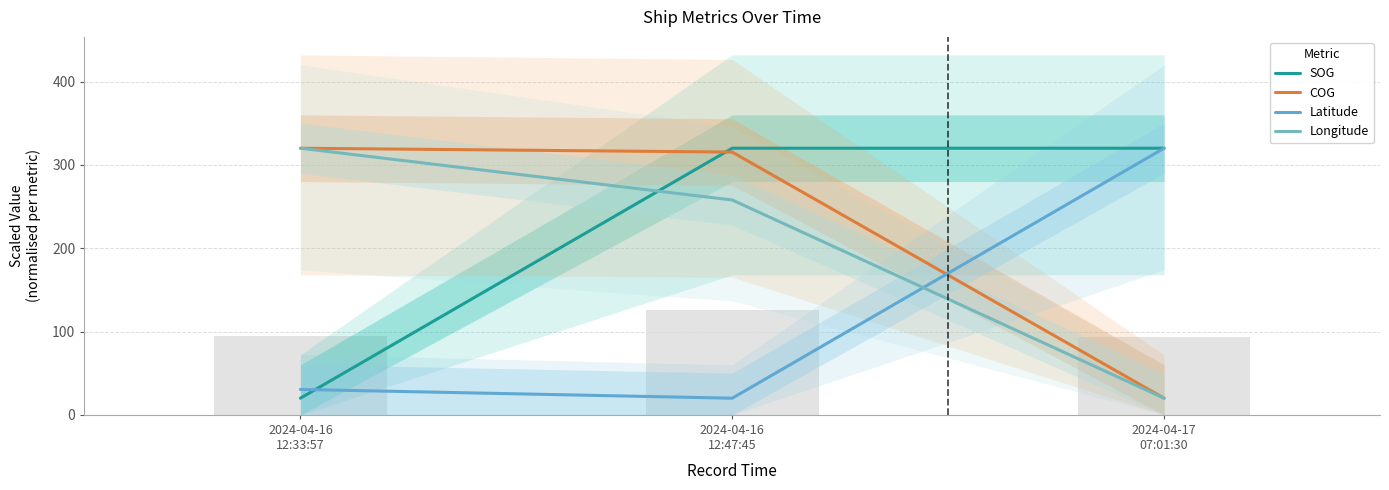

Which series has the largest range (max minus min)?

SOG